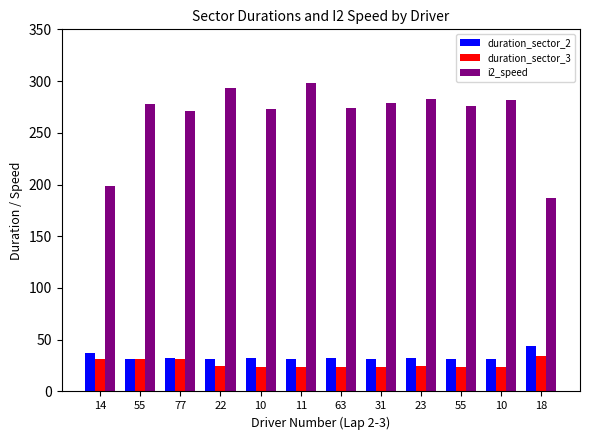

What is the total value across all series at 14?

267.4